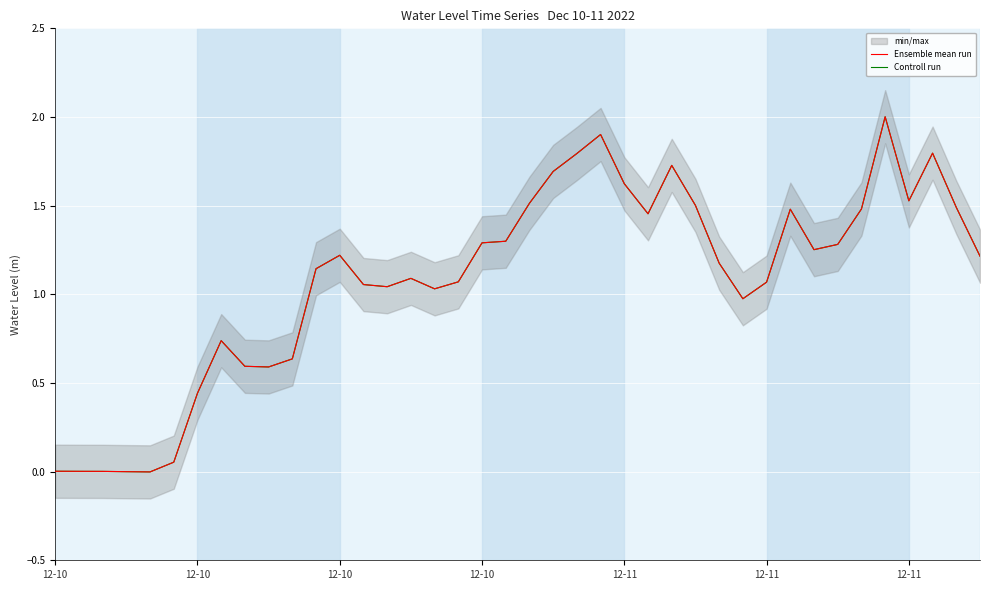

What is the greatest value displayed?

2.0